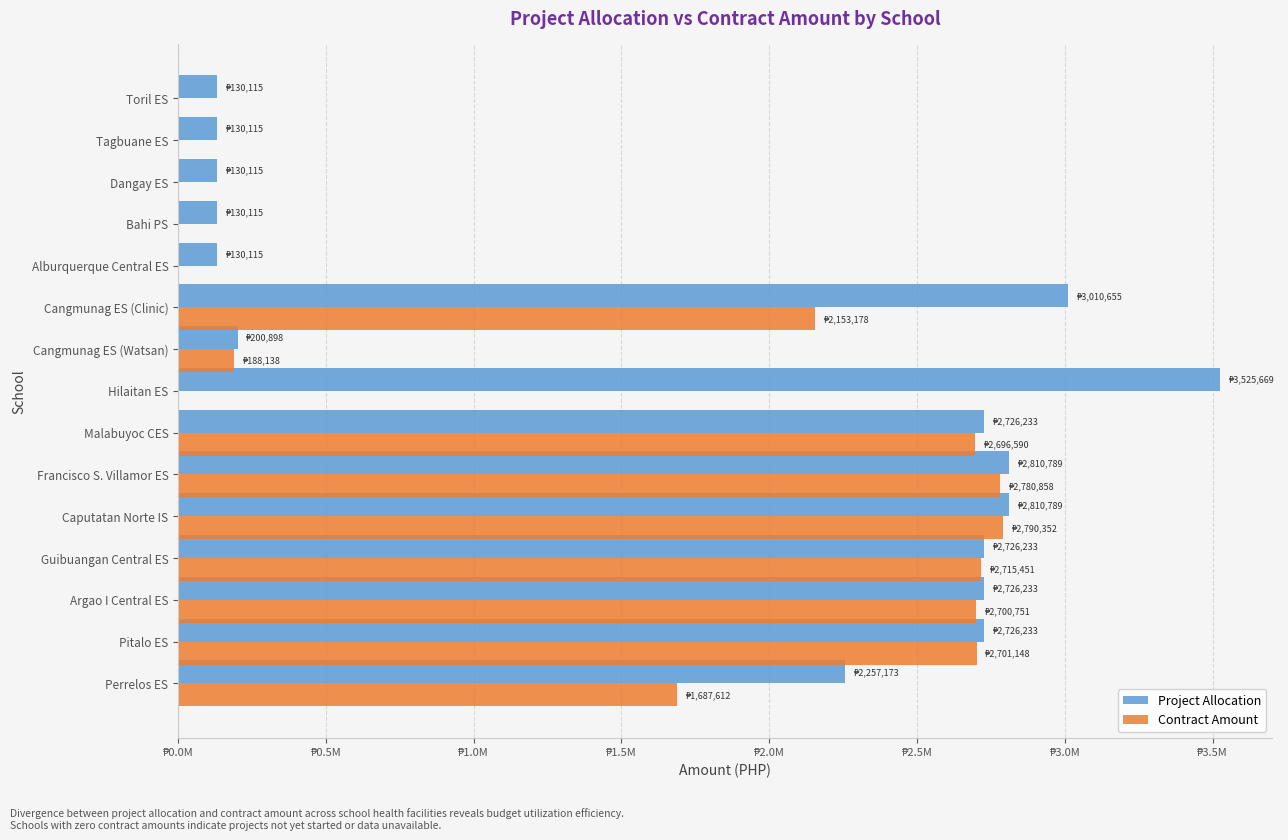

What are all the series names shown in the legend?

Project Allocation, Contract Amount